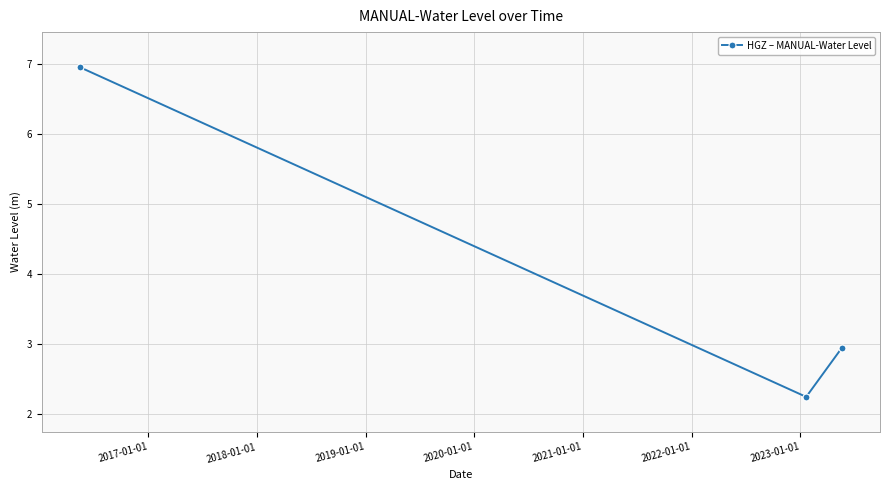

What is the difference between the maximum and minimum values?

4.7